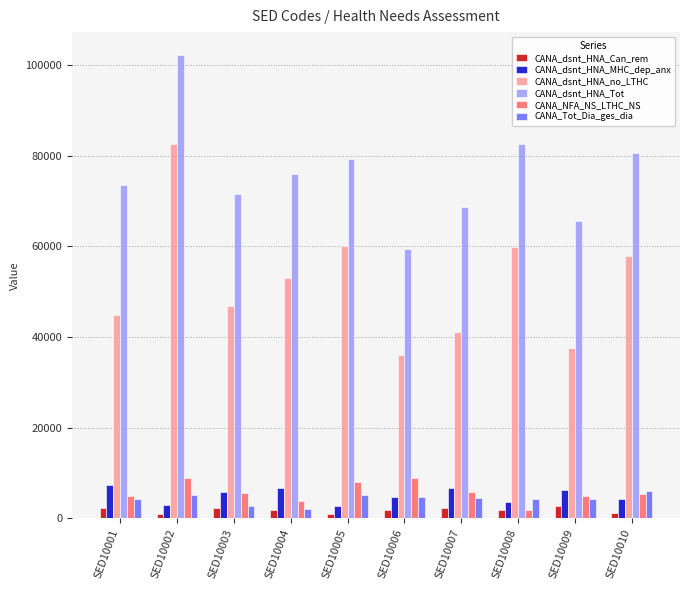

What is the value of the CANA_dsnt_HNA_Tot bar at the 9th from the left?

65518